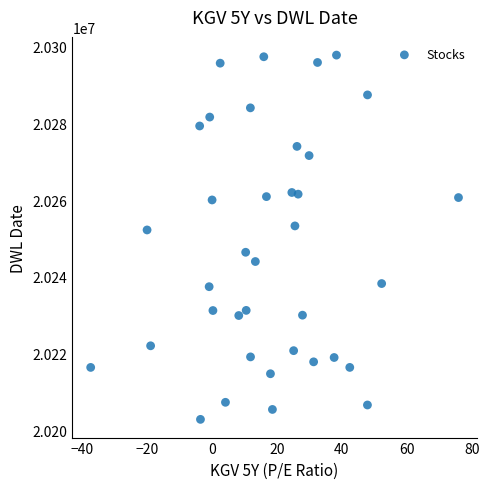

What Y value in the scatter plot is closest to 20250348?

20252247.4